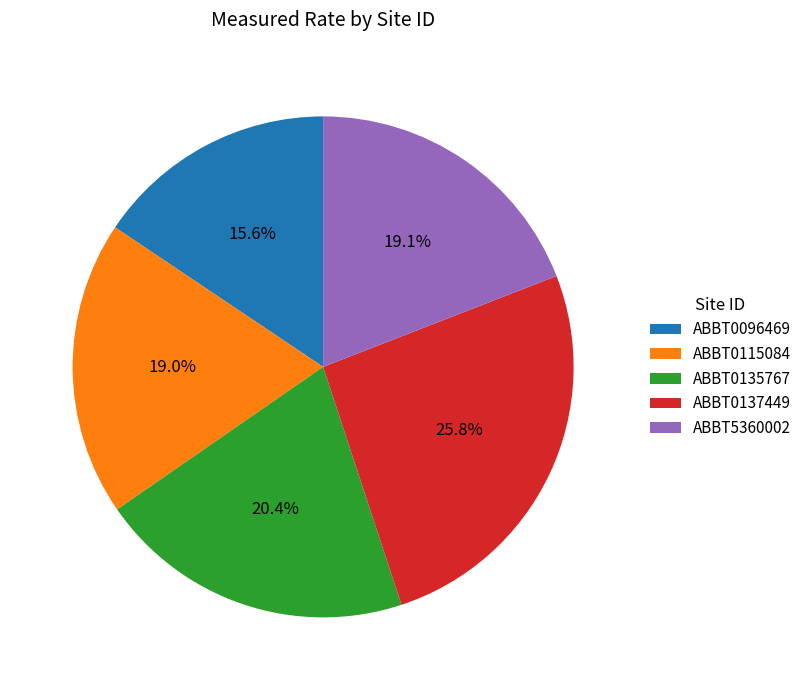

To the nearest percent, what is the difference between the ABBT5360002 and ABBT0137449 slice percentages?

7%